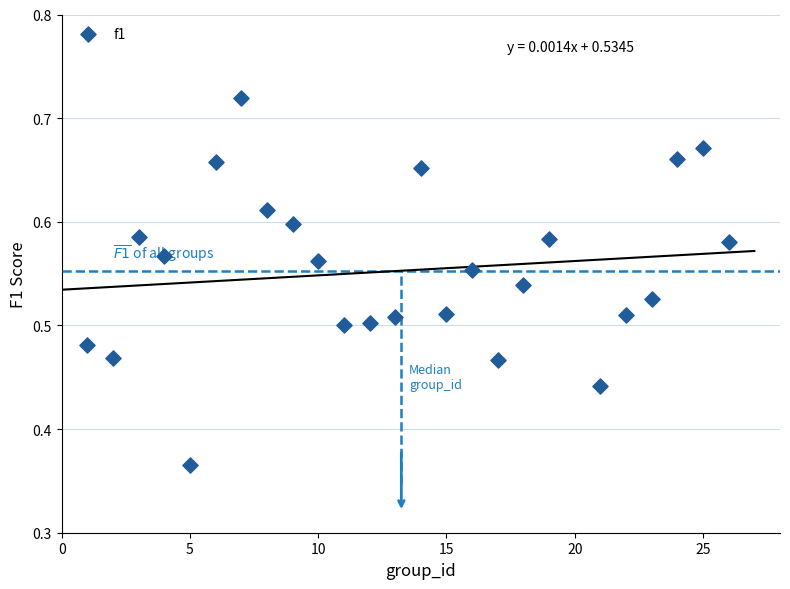

What is the range of X values (max minus min)?

25.0